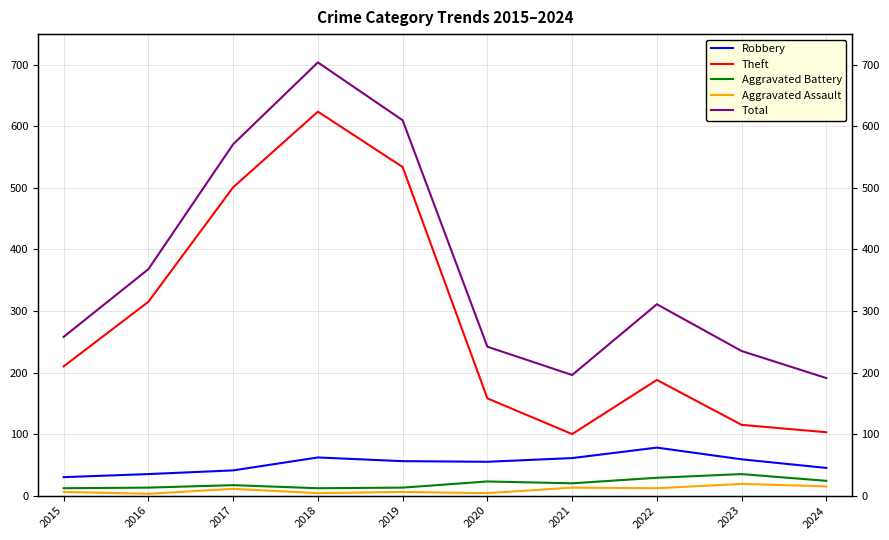

What is the sum of the Aggravated Assault values at 2021 and 2024?

28